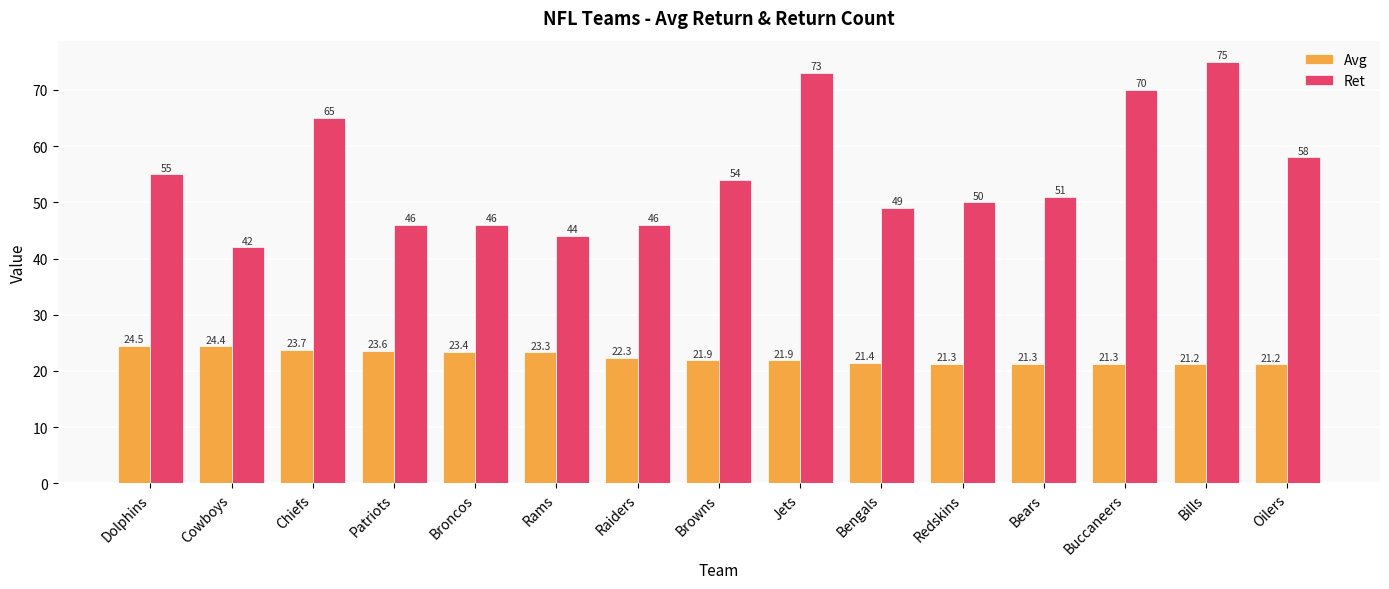

The Ret series shows 31.0 at Bengals. True or false?

False